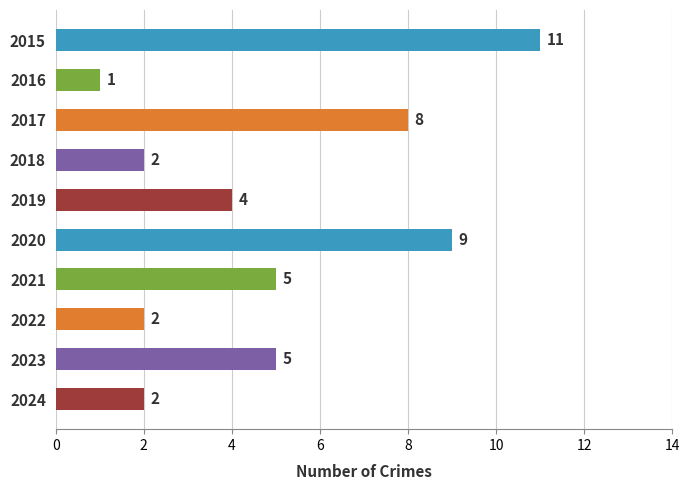

What is the change in value from 2019 to 2023?

+1